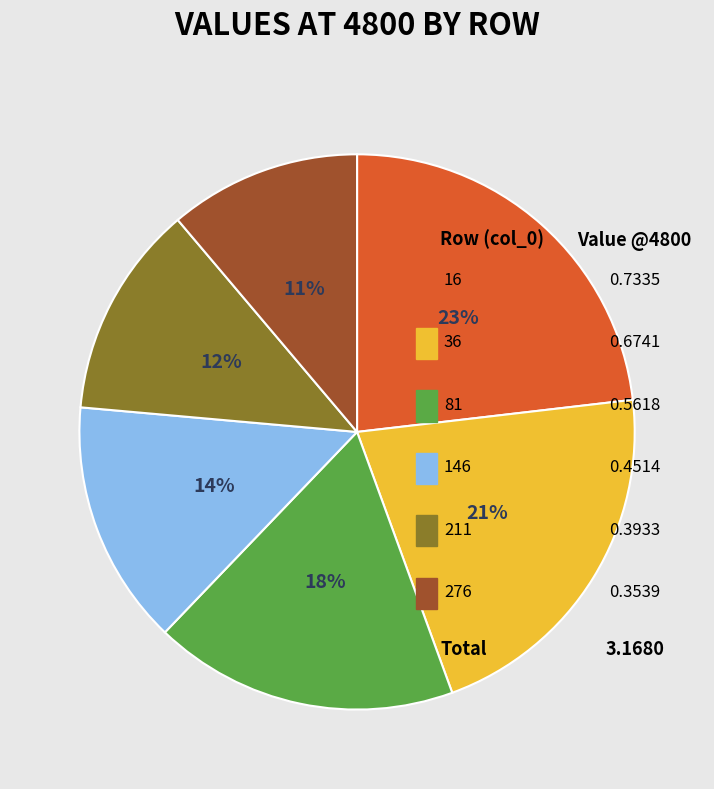

What percentage do 16 and 211 together represent?

35.6%